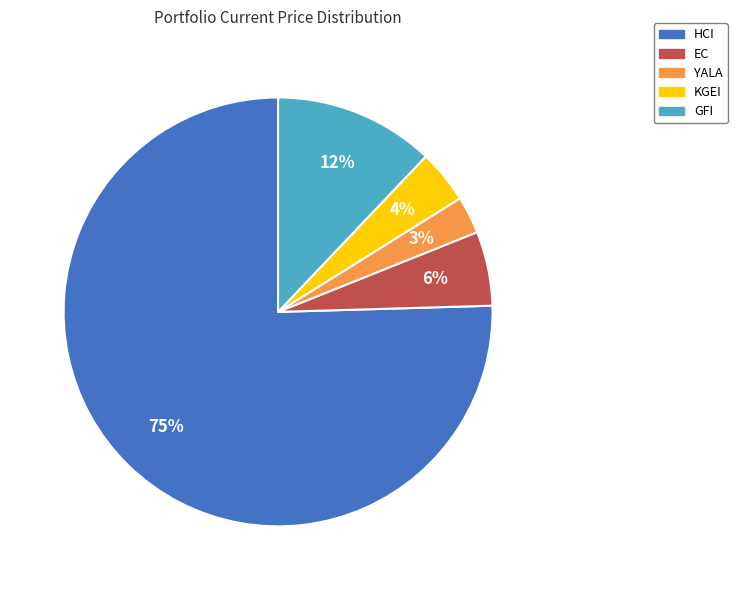

Which category has the smallest portion of the pie?

YALA